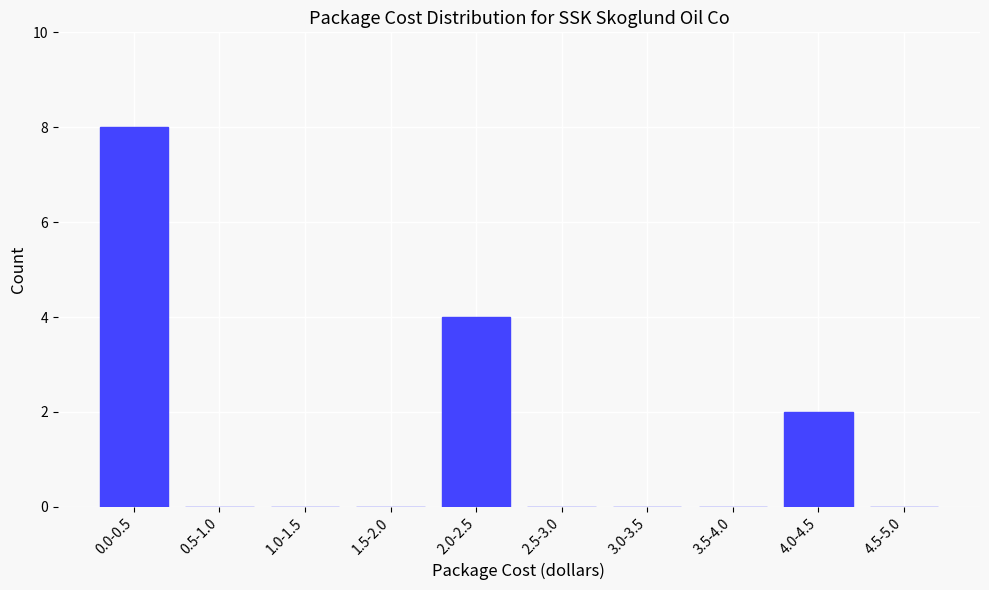

Which has a higher value, 4.0-4.5 or 2.0-2.5?

2.0-2.5